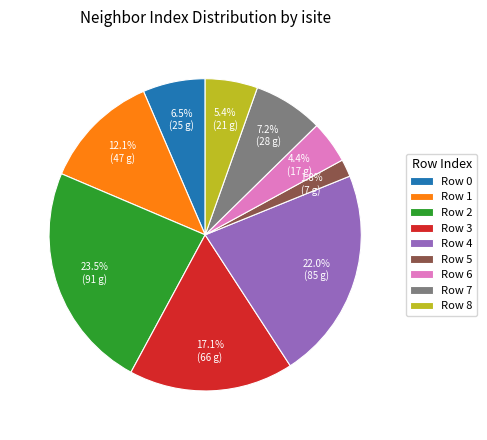

Is there a majority slice in this chart?

No